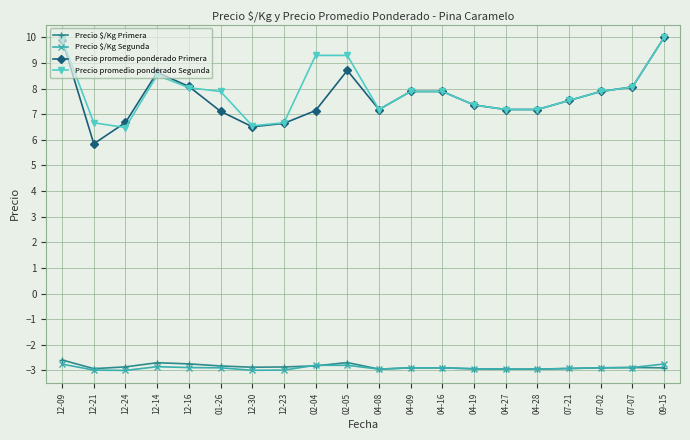

Where is the first local maximum for Precio promedio ponderado Primera?

12-14